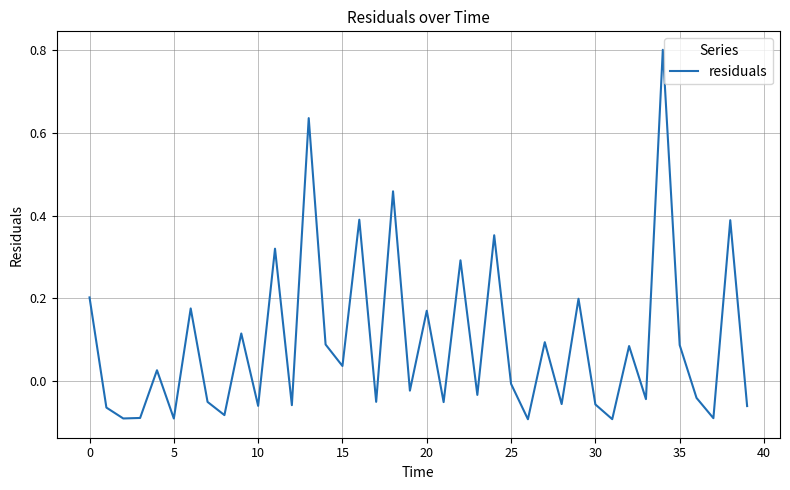

What is the maximum value shown in the chart?

0.8